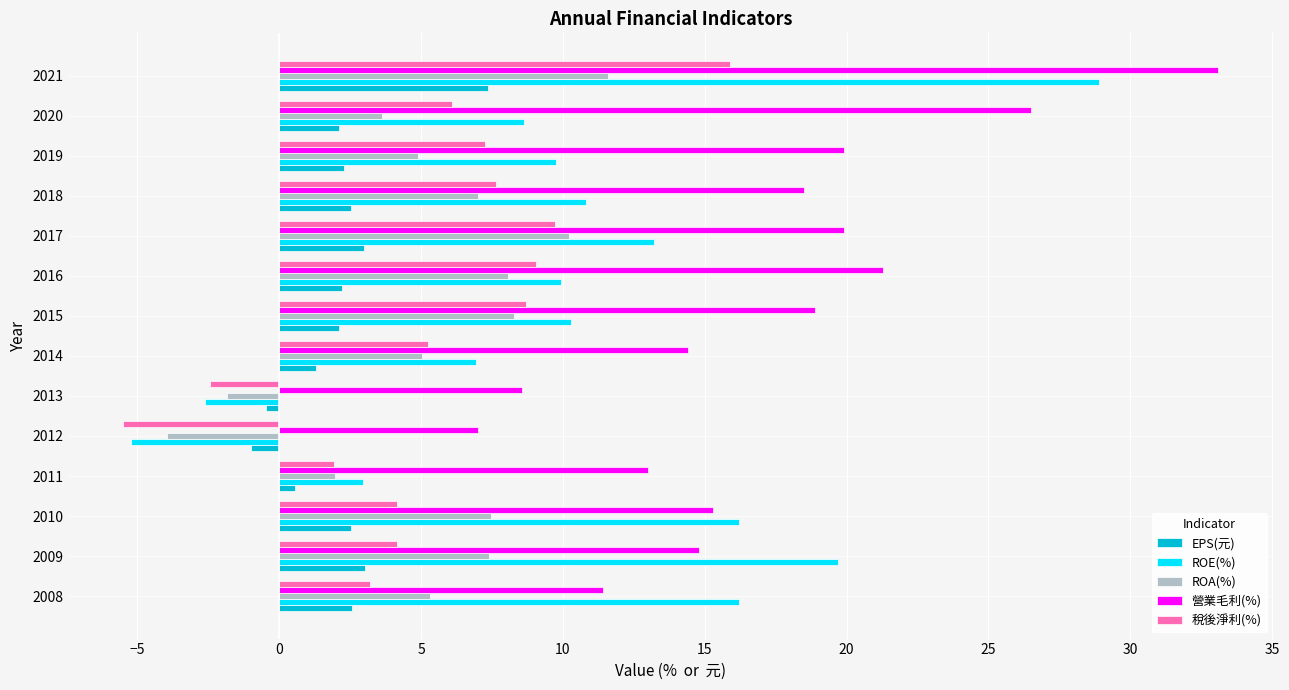

What is the difference between the highest and lowest values at 2014?

13.1